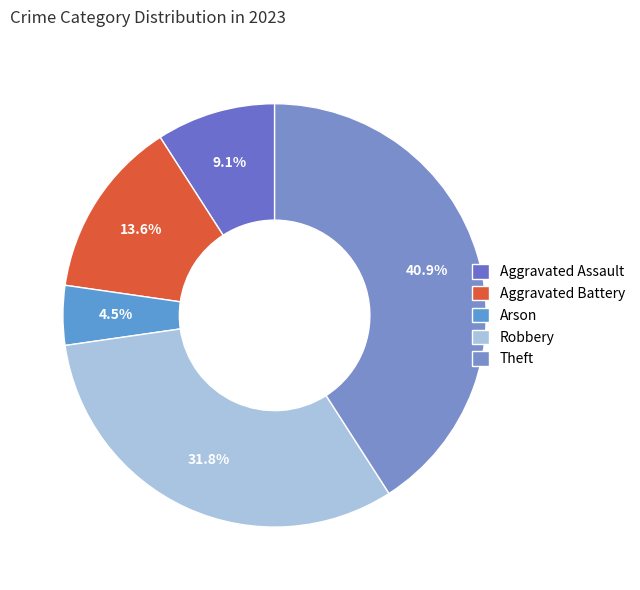

To the nearest percent, what is the difference between the largest and smallest slice percentages?

36%